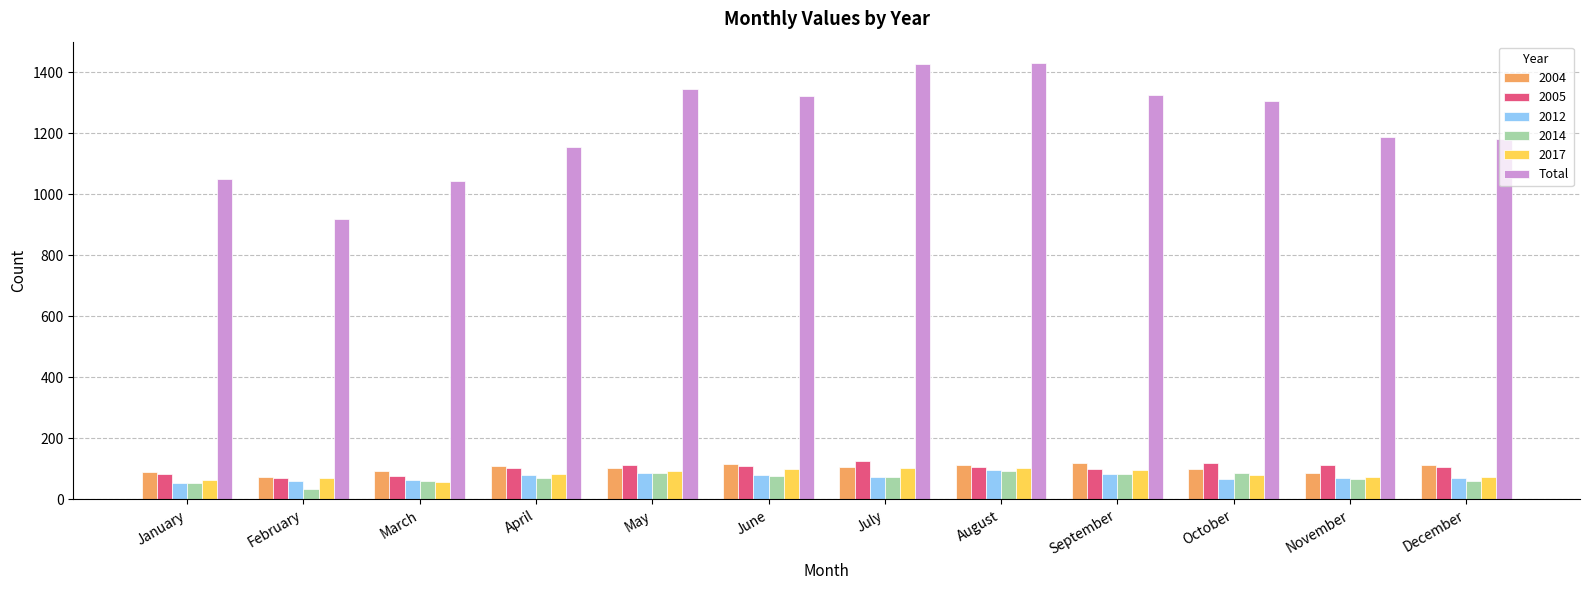

What is the difference between the highest and lowest values at September?

1243